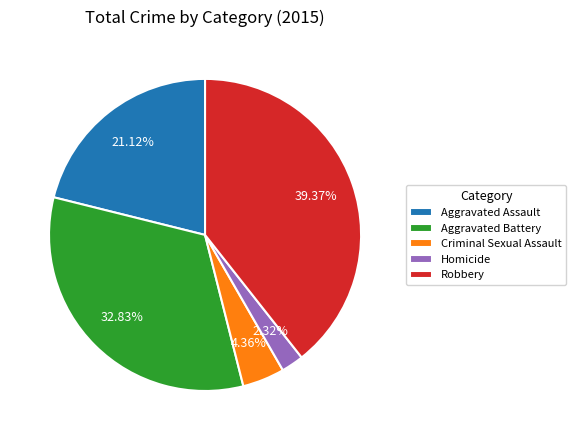

Is there any slice that represents more than half of the pie?

No